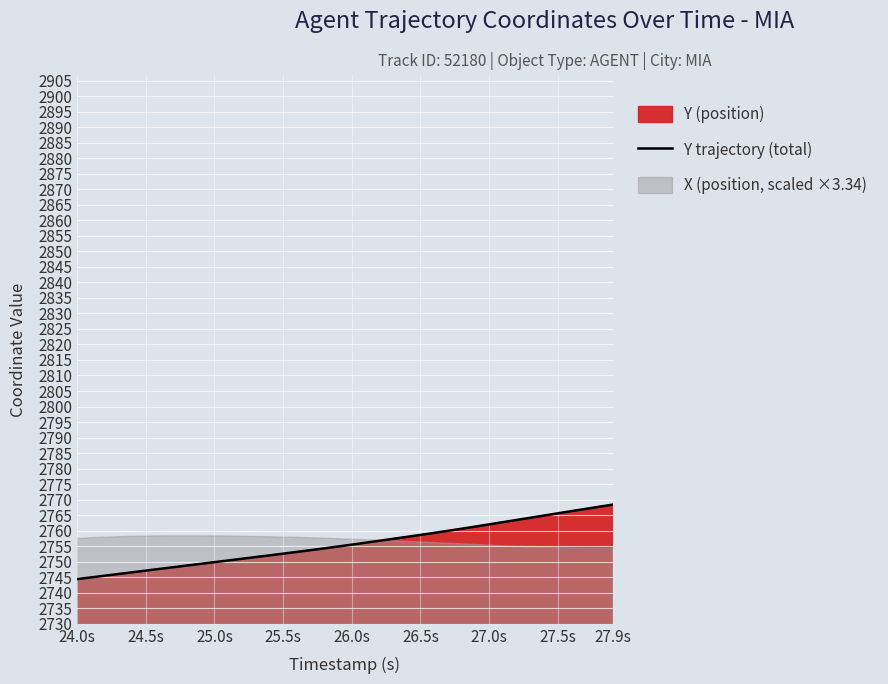

Reading left to right, list all the values displayed in this chart.

2744.4	2744.9	2745.5	2746.0	2746.6	2747.1	2747.7	2748.2	2748.8	2749.3	2749.9	2750.4	2750.9	2751.5	2752.0	2752.6	2753.2	2753.7	2754.3	2754.9	2755.5	2756.1	2756.7	2757.4	2758.0	2758.6	2759.3	2759.9	2760.6	2761.3	2762.0	2762.7	2763.4	2764.2	2764.9	2765.6	2766.3	2767.0	2767.7	2768.4